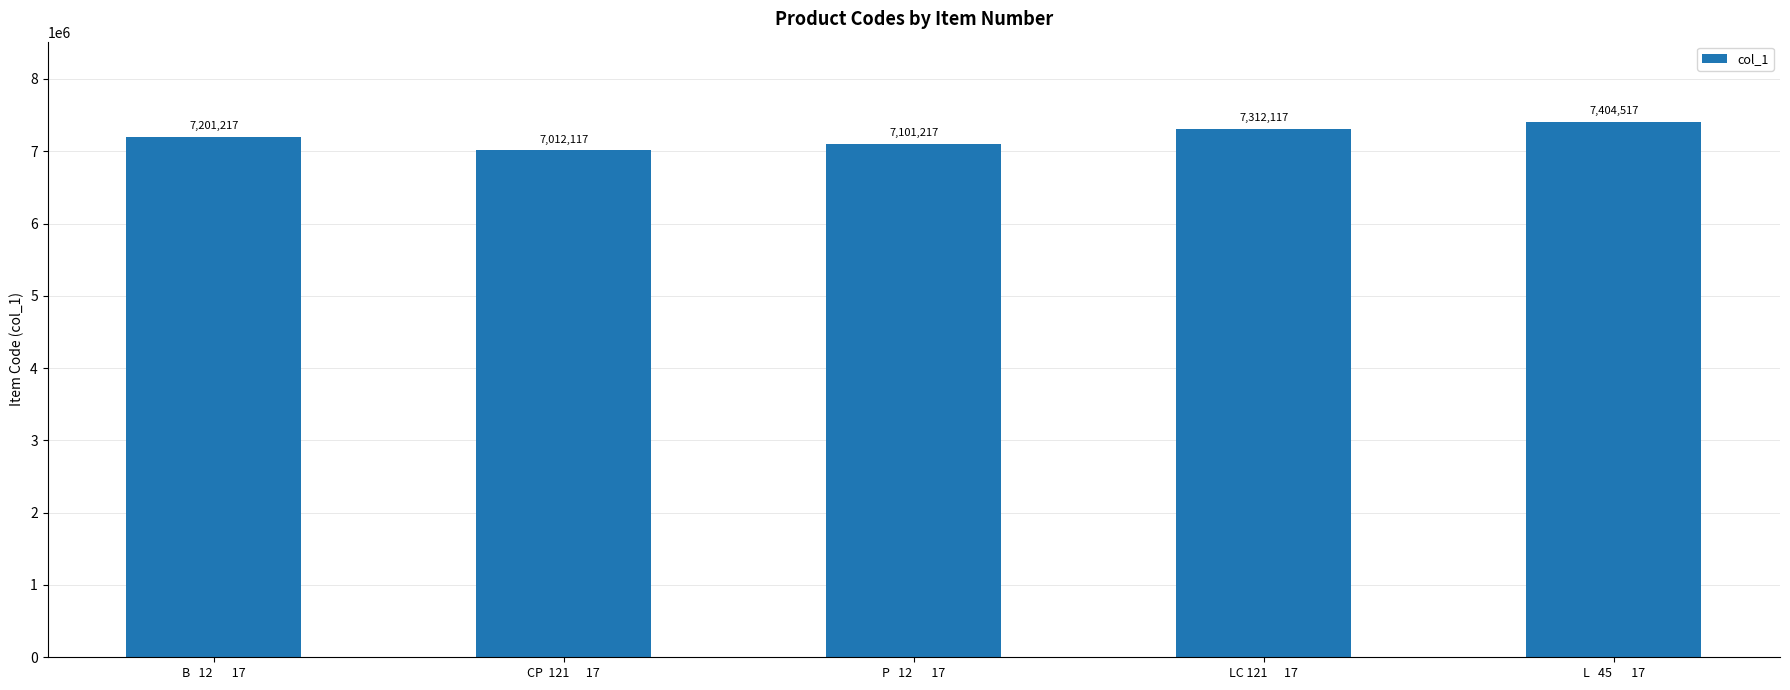

What is the change in value from B   12       17 to CP  121      17?

-189100